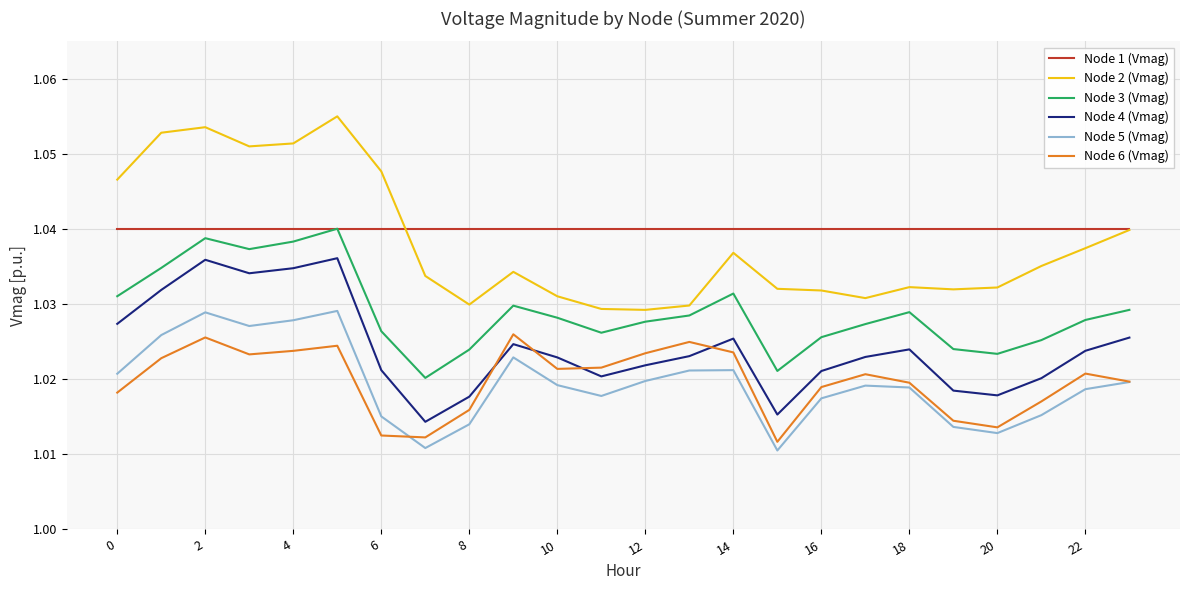

How many distinct data groups are displayed?

6